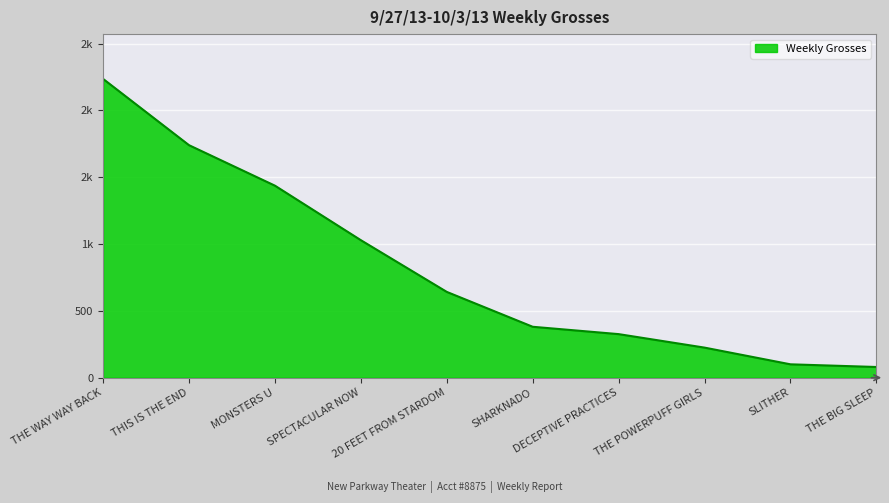

Does the chart have visible grid lines?

Yes